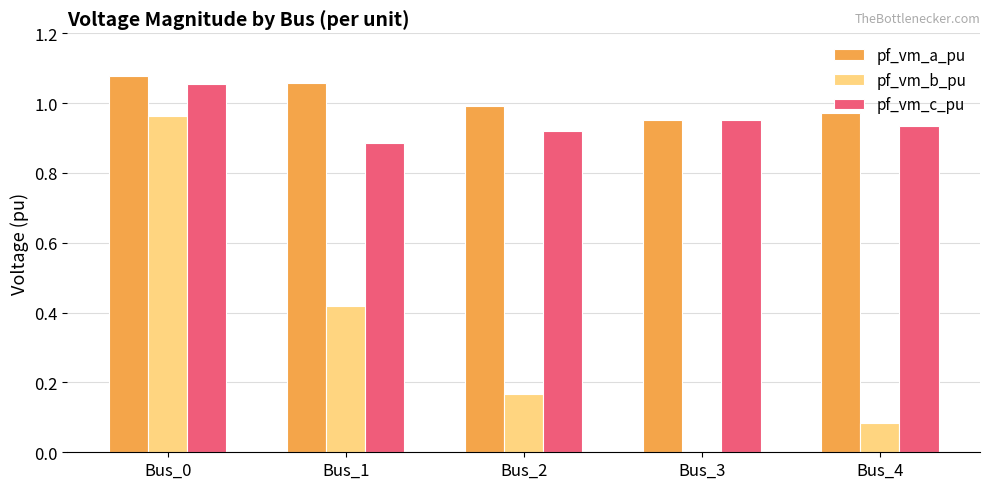

Between Bus_1 and Bus_3, which series saw the biggest shift?

pf_vm_b_pu